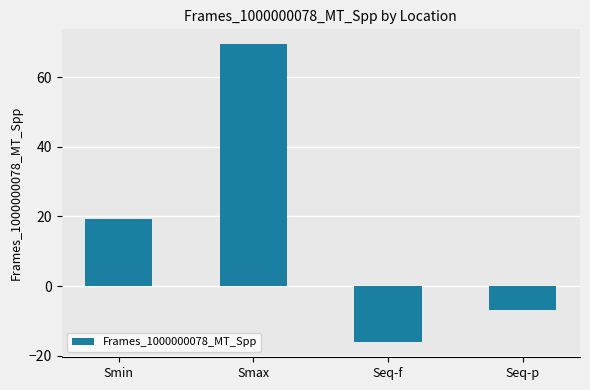

Is it true that the value at Seq-p is -7.0?

True